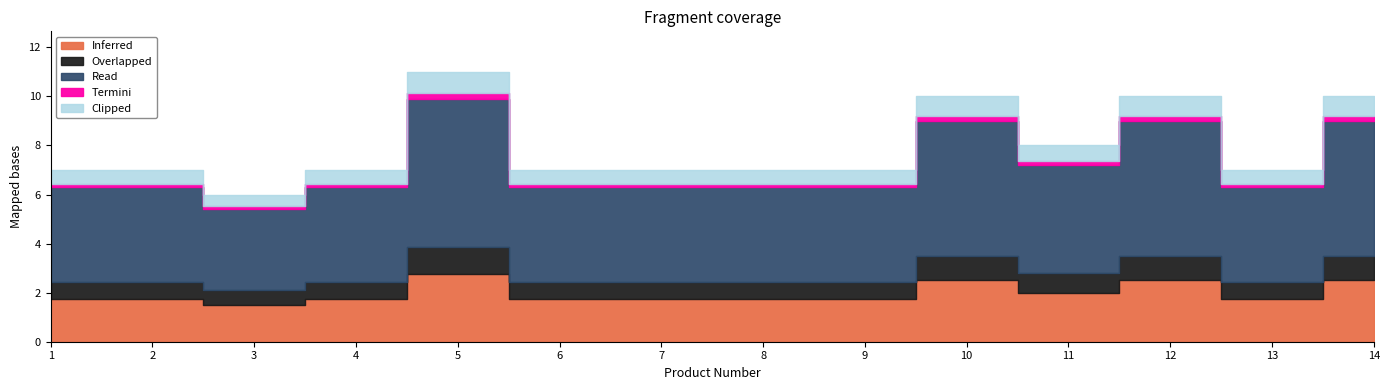

Reading left to right, extract all data points from this chart.

7	7	6	7	11	7	7	7	7	10	8	10	7	10